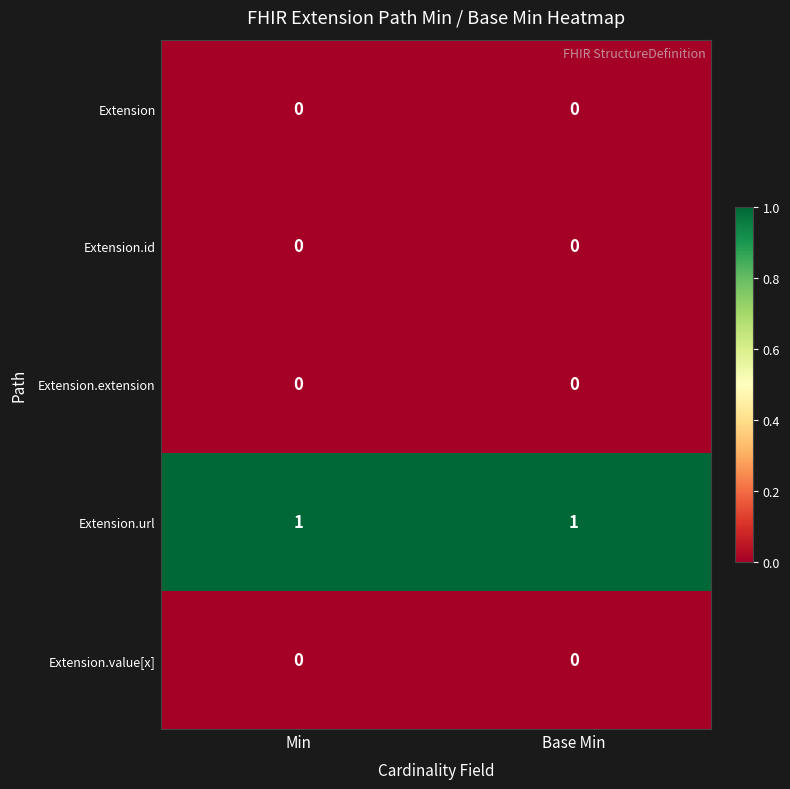

Which series has the largest total across all categories?

Extension.url